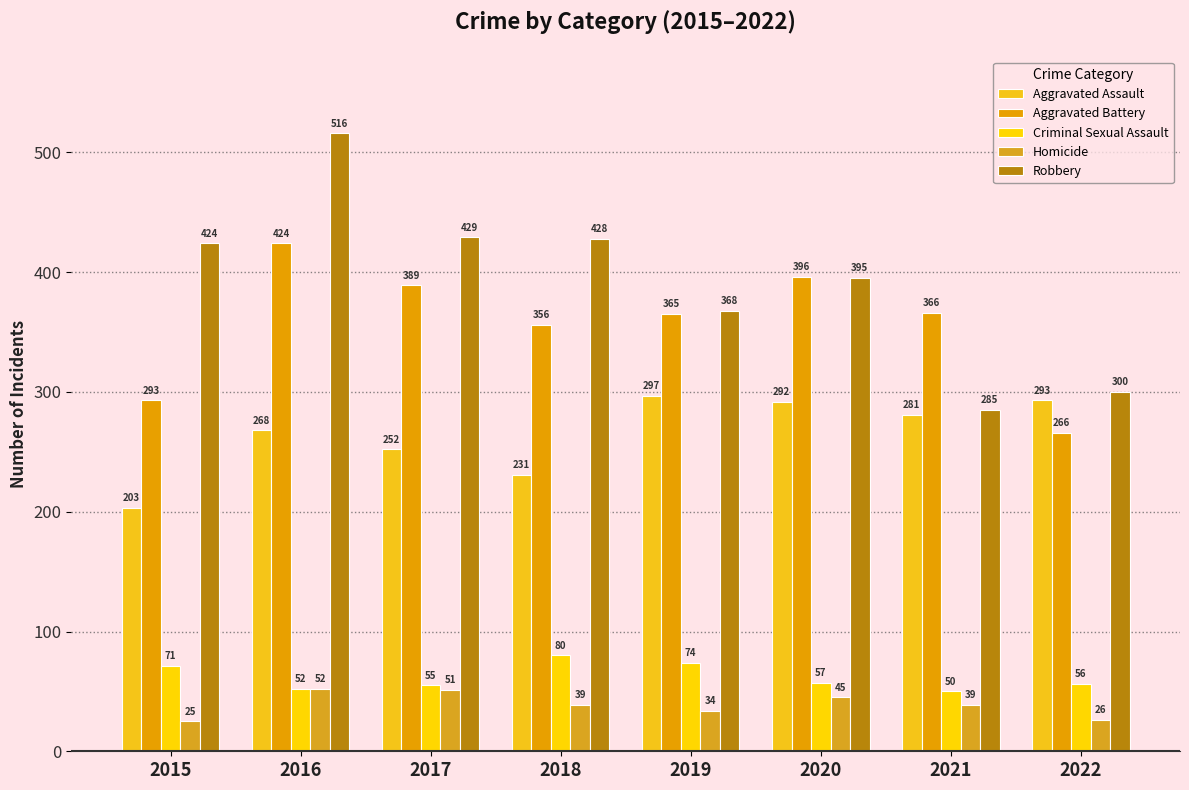

What is the difference between the Aggravated Battery values at 2022 and 2015?

27